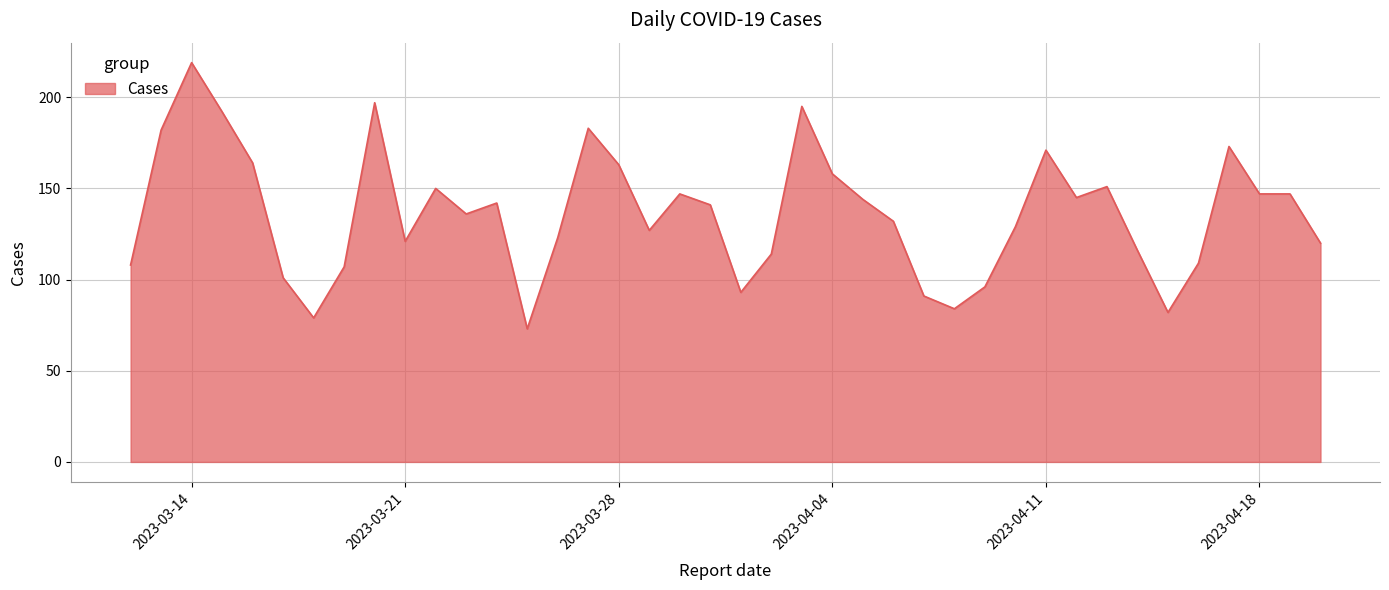

What is the greatest value displayed?

219